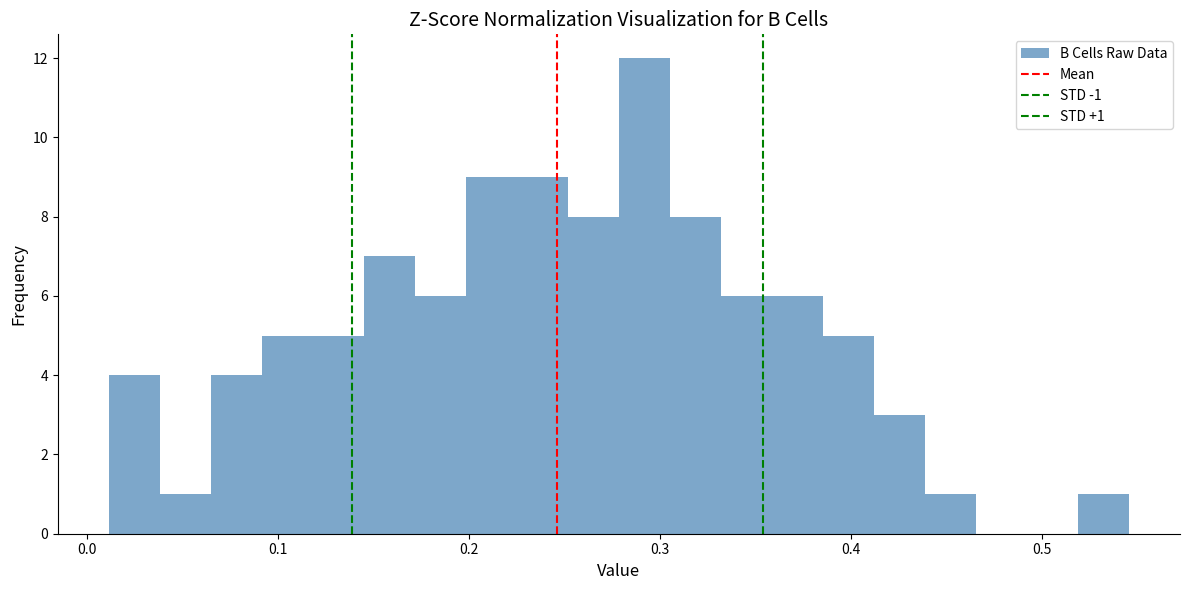

Around what value on the x-axis is the tallest bar? Give the approximate position of its centre, as read against the axis.

0.29